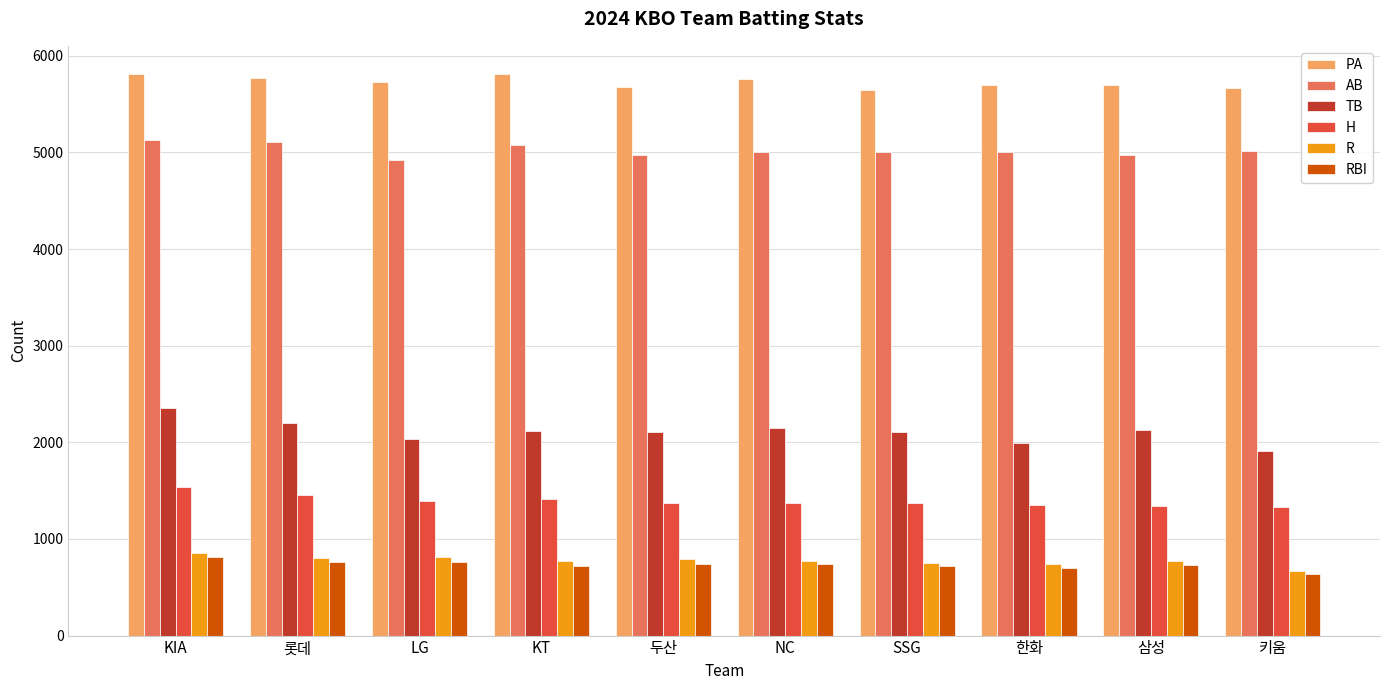

Is it true that TB equals 2893 at KT?

False